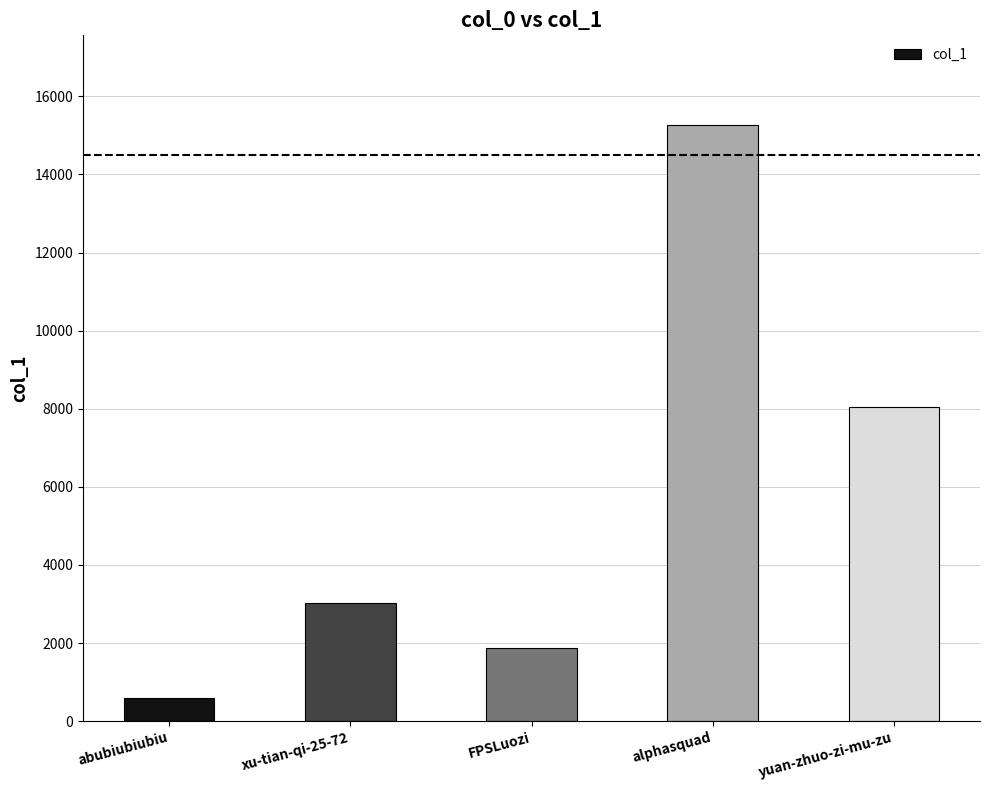

What is the label of the 5th bar from the left?

yuan-zhuo-zi-mu-zu